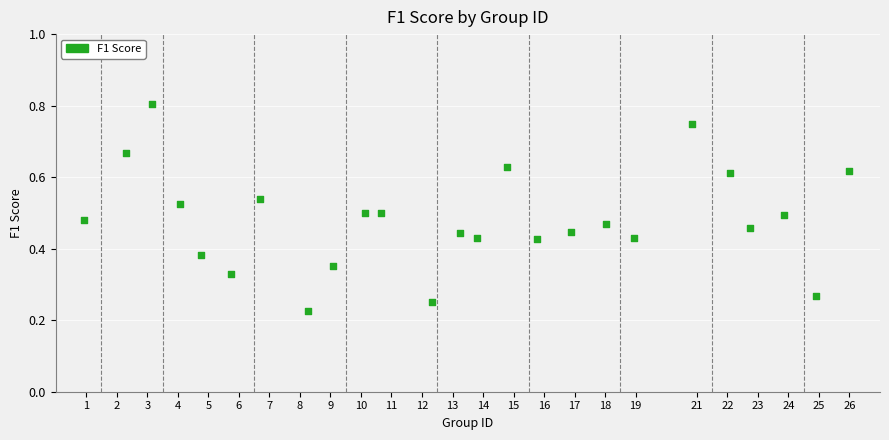

What is the range of X values (max minus min)?

25.1